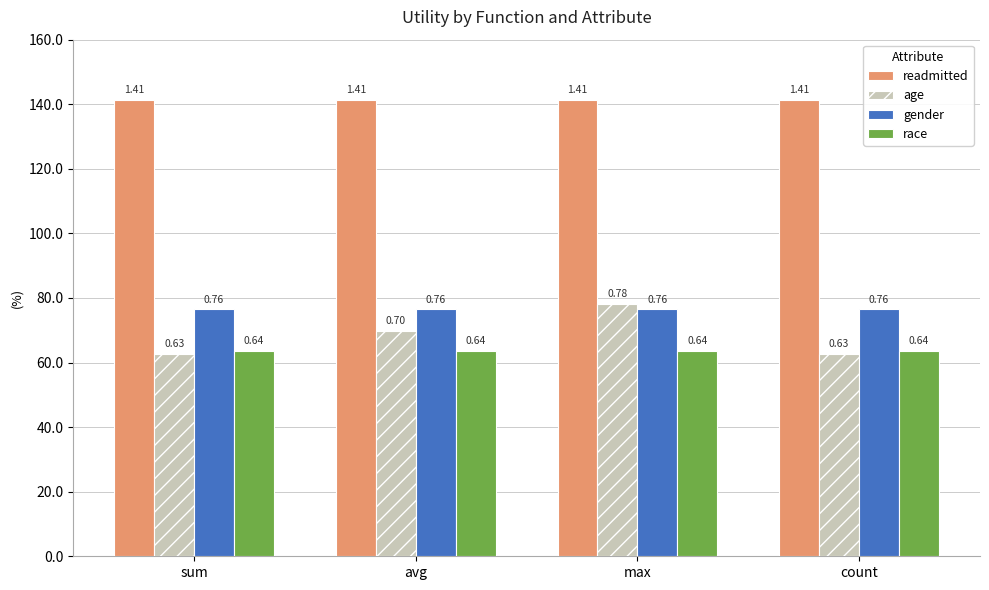

Where is race nearest to the value 0?

sum